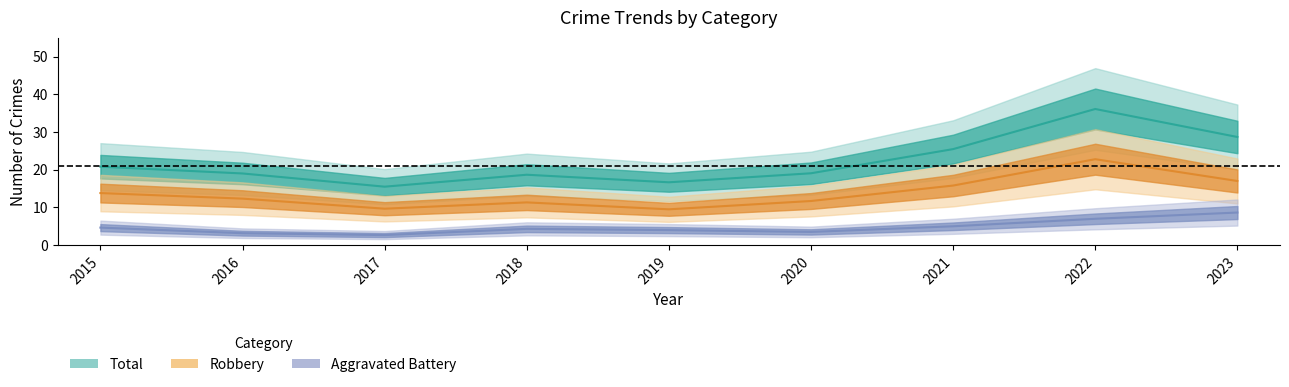

True or false: Aggravated Battery and Robbery intersect in this chart.

False